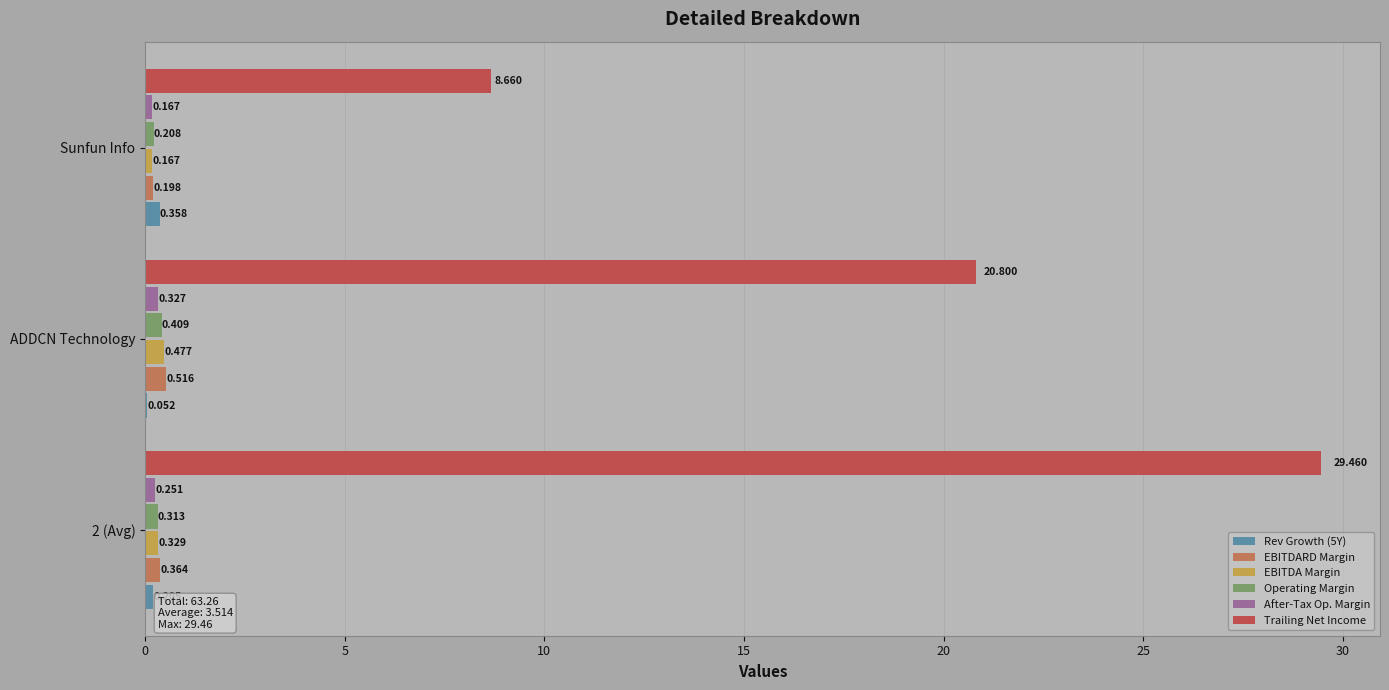

Which series changed the most between 2 (Avg) and Sunfun Info?

Trailing Net Income